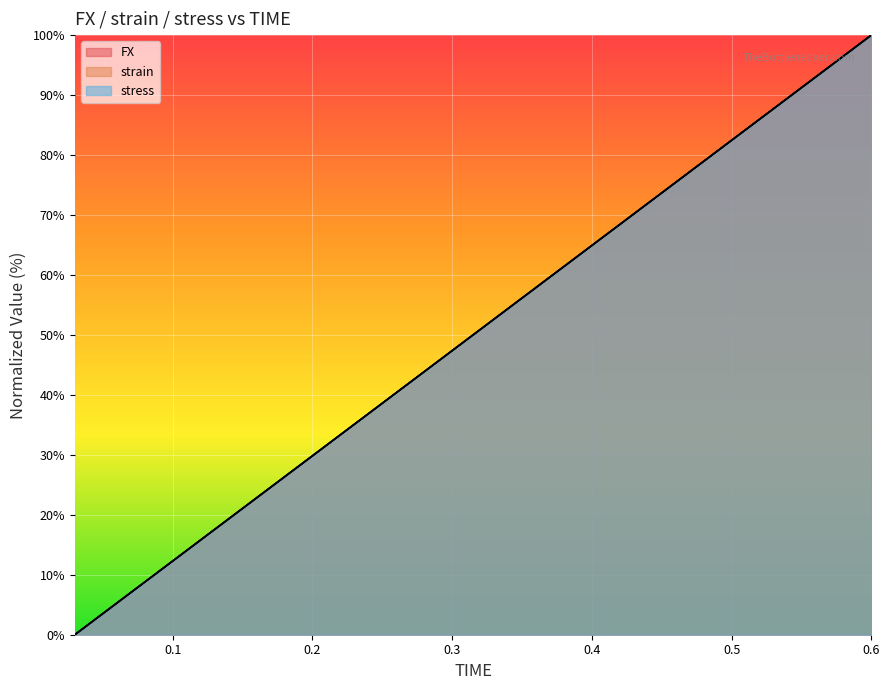

Is it true that FX equals 57.9 at 0.36?

True